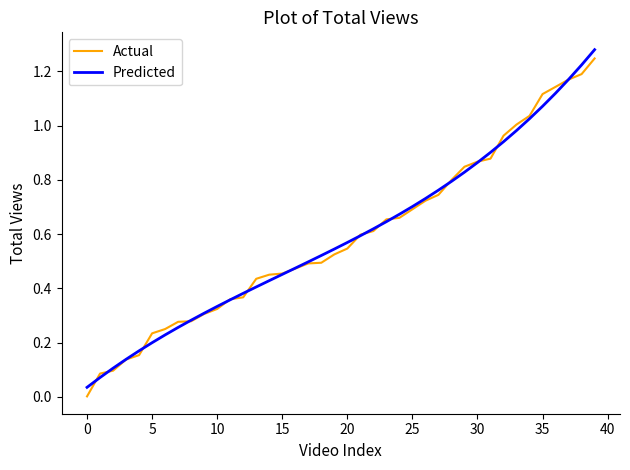

What are all the series names shown in the legend?

Actual, Predicted